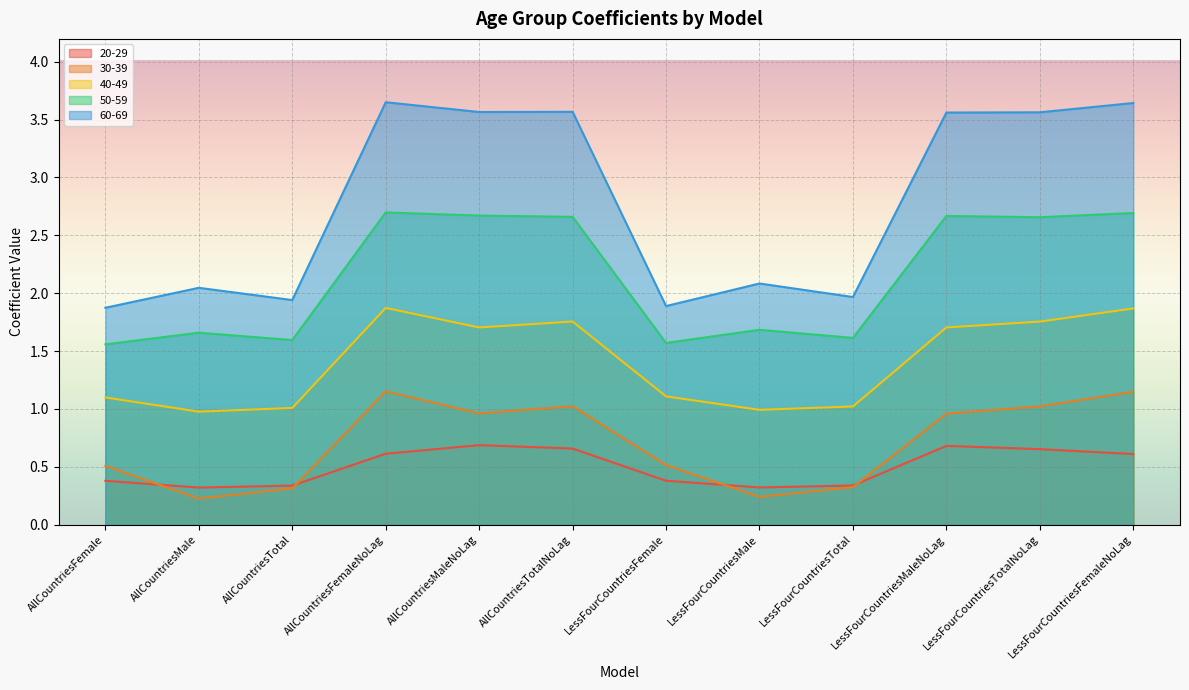

Which series has the widest spread of values?

60-69